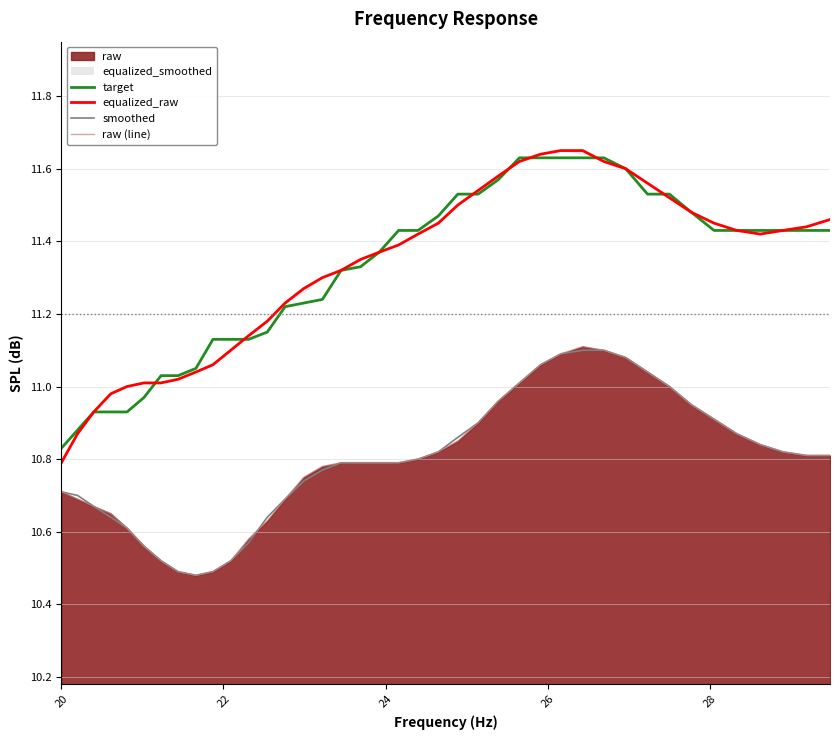

How many data points does each series have?

40